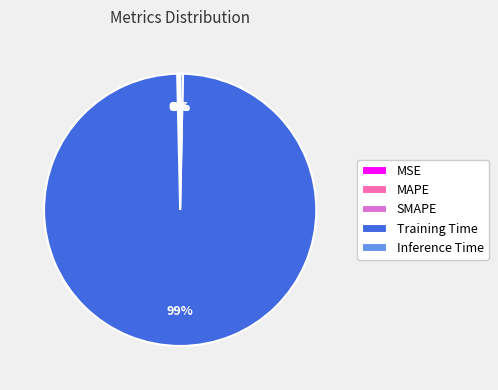

To the nearest percent, what is the average slice percentage?

20%